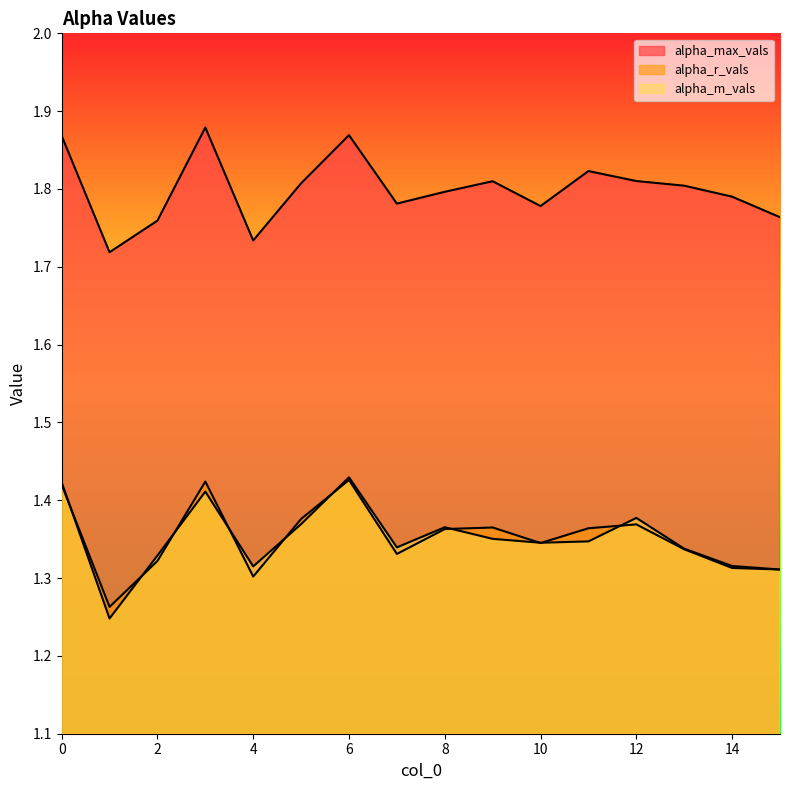

How many alpha_r_vals values are between 1 and 2?

16